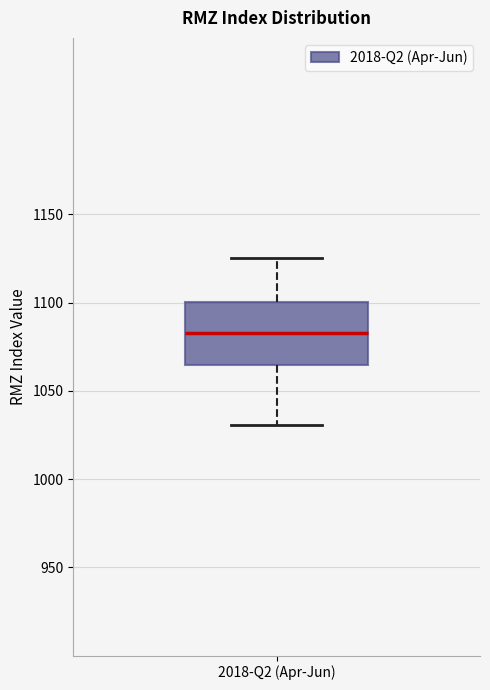

Where does the upper whisker of the box for 2018-Q2 (Apr-Jun) end on the y-axis? The values are not printed on the chart, so give them approximately, as read against the axis.

1125